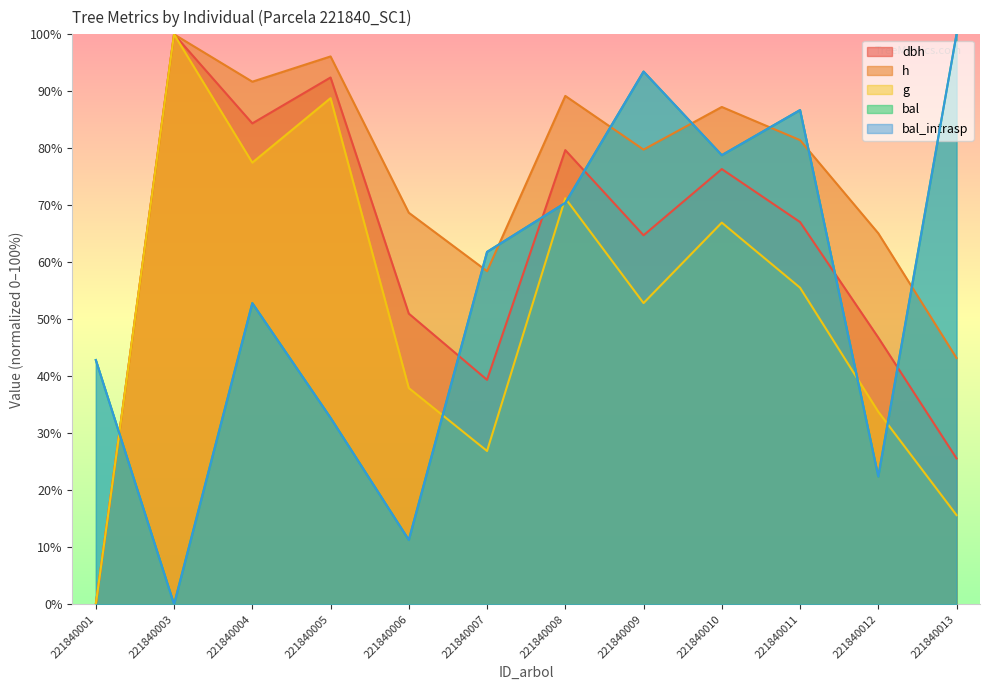

What is the sum of all dbh values?

727.4